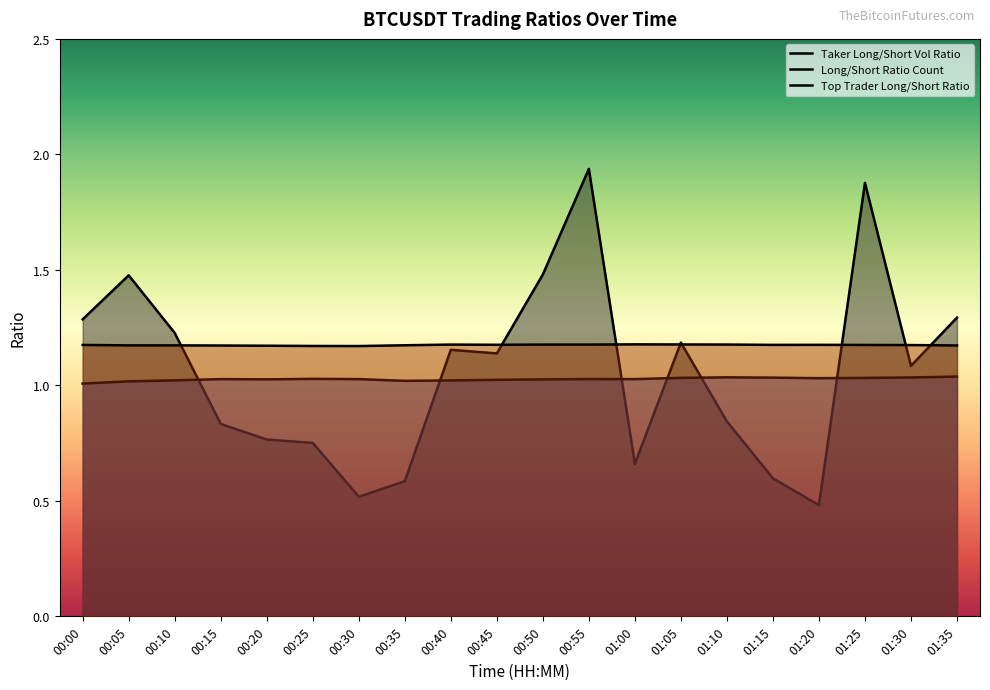

What is the value of the 19th point from the left?

1.1